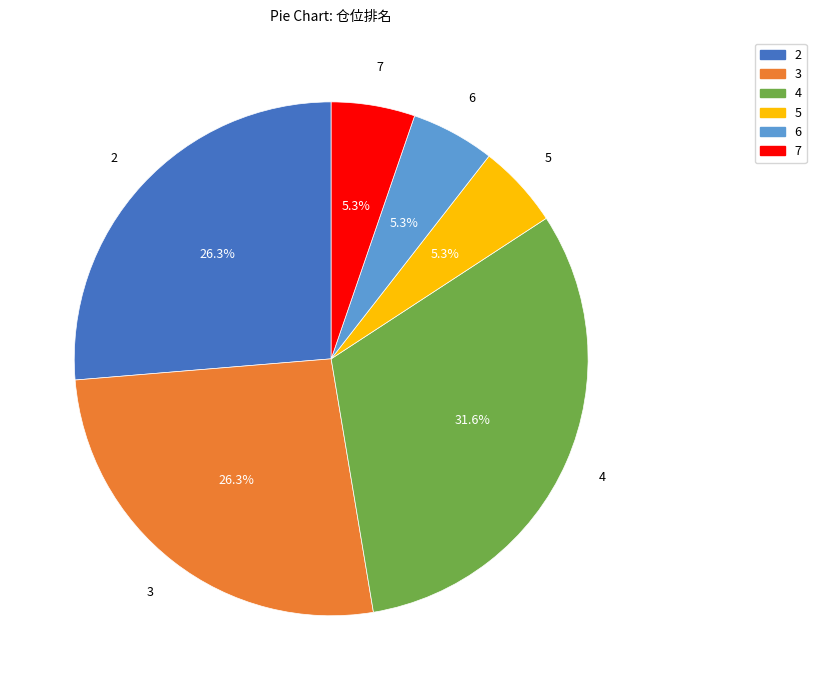

What is the largest slice in the pie chart?

4